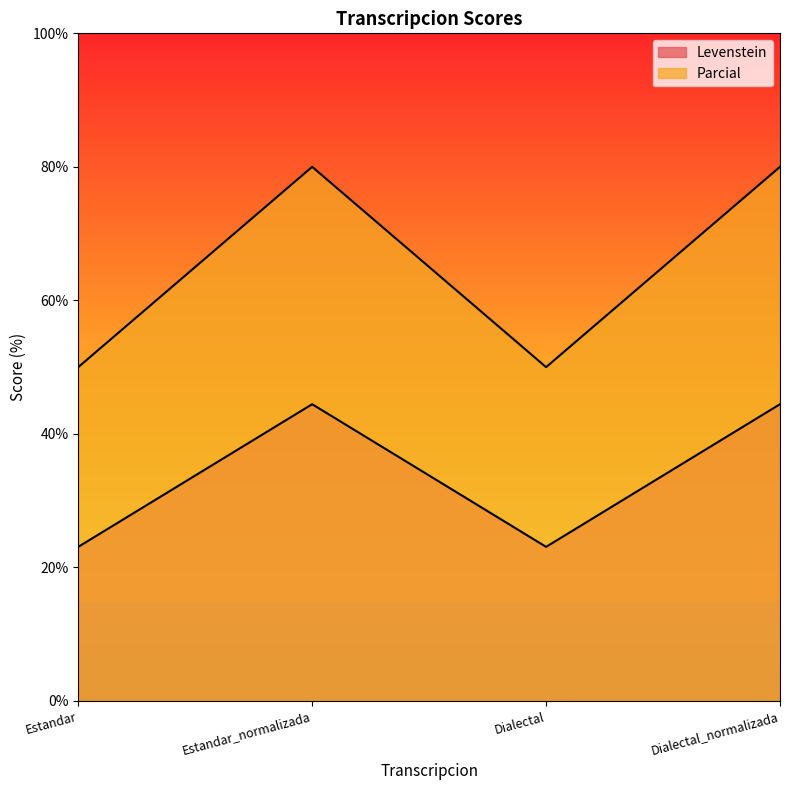

At which category does Parcial reach its first local valley?

Dialectal